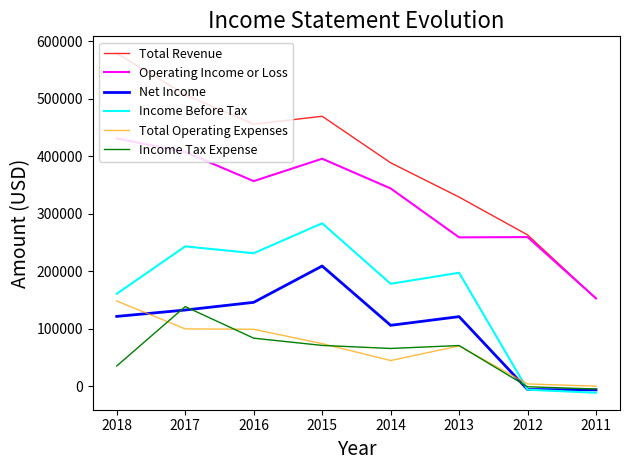

True or false: Total Revenue and Net Income intersect in this chart.

False